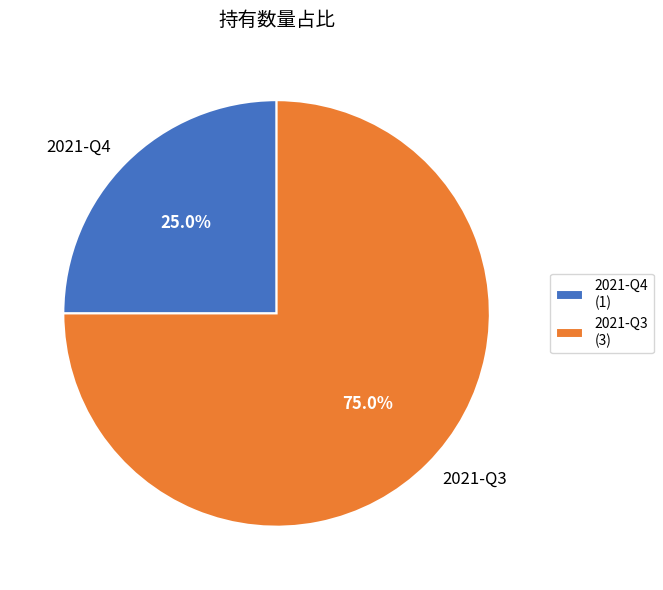

Does any single category account for the majority?

Yes